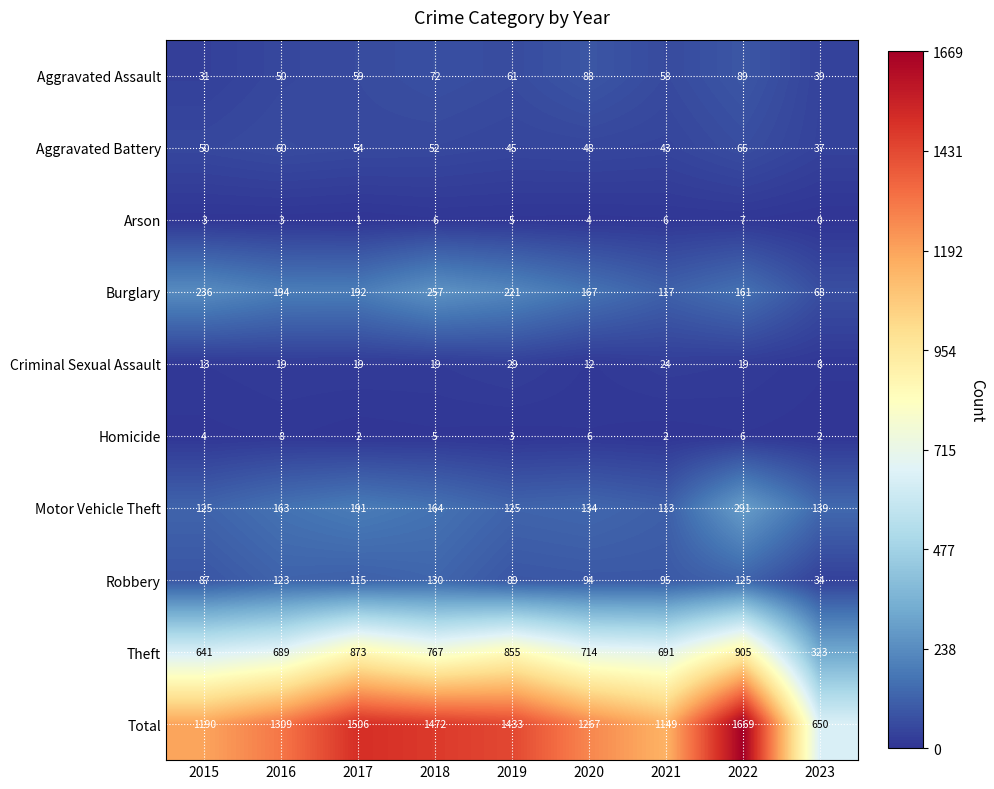

Which series has the largest total across all categories?

Total